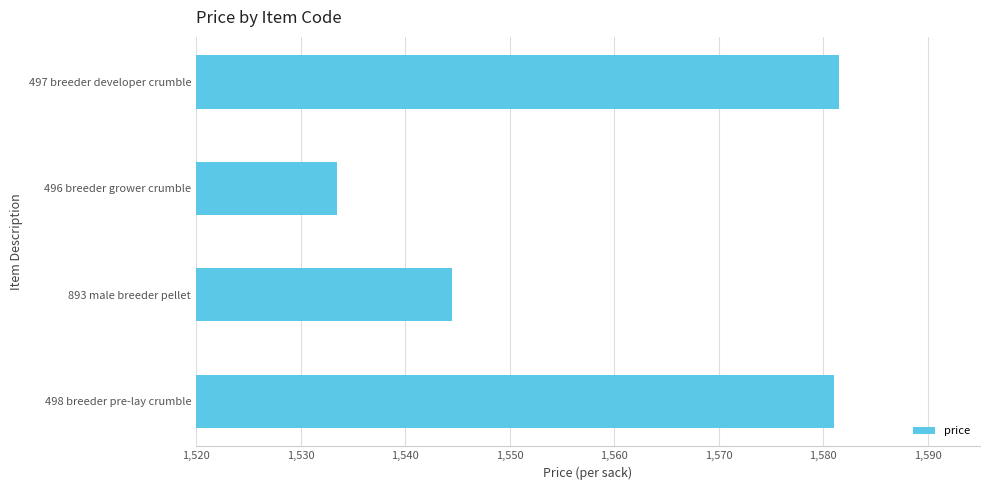

Where is the data nearest to the value 1557?

893 male breeder pellet